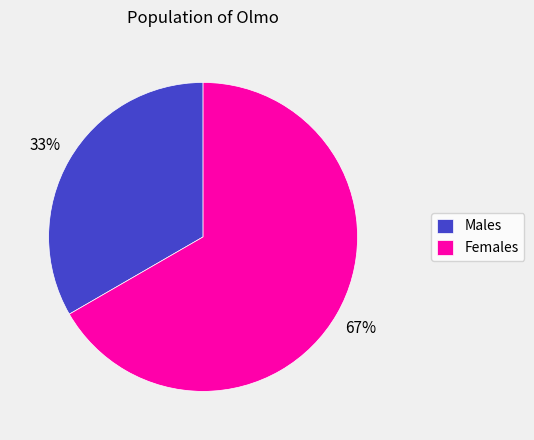

To the nearest percent, what is the average slice percentage?

50%